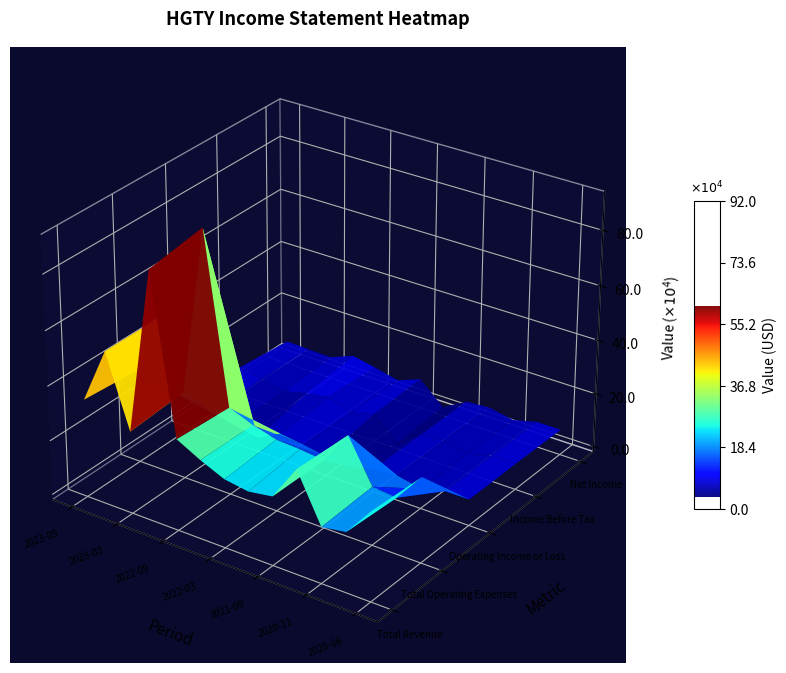

How many series are shown in this chart?

5